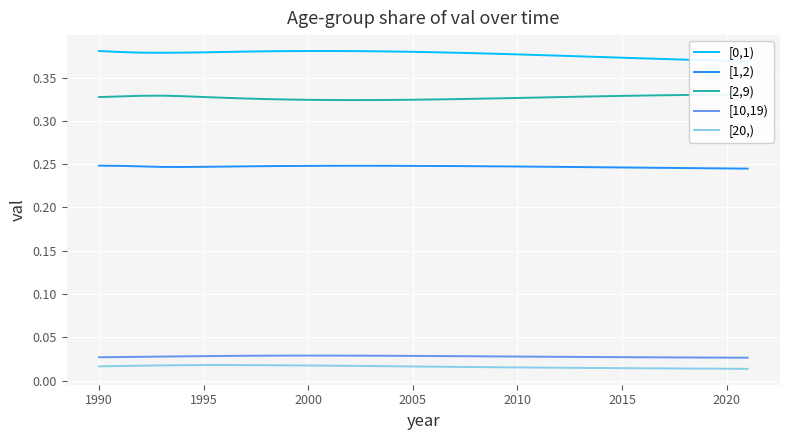

What are all the series names shown in the legend?

[0,1), [1,2), [2,9), [10,19), [20,)